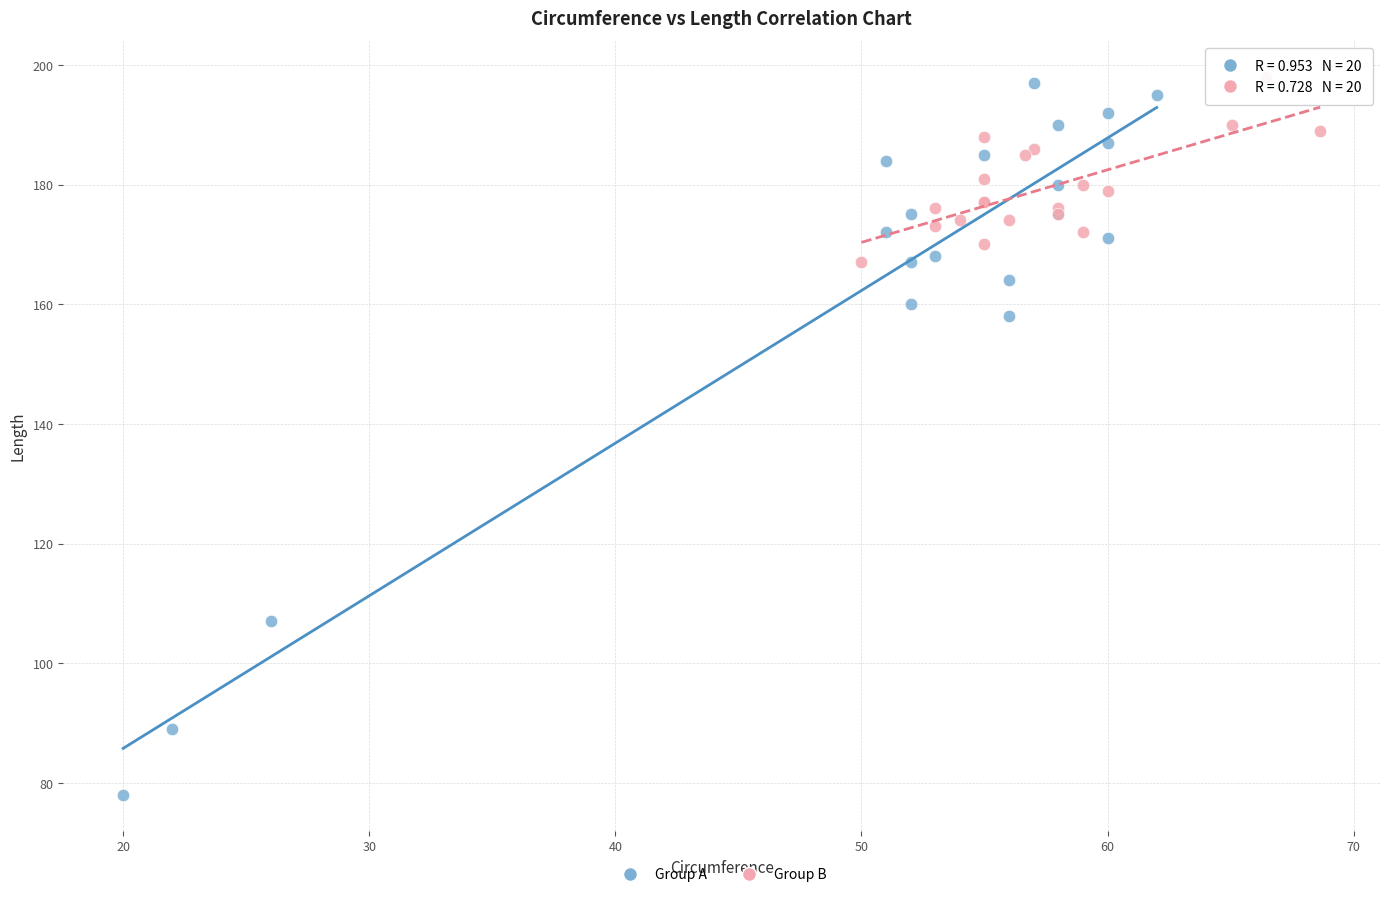

Which series reaches the minimum Y coordinate?

Group A